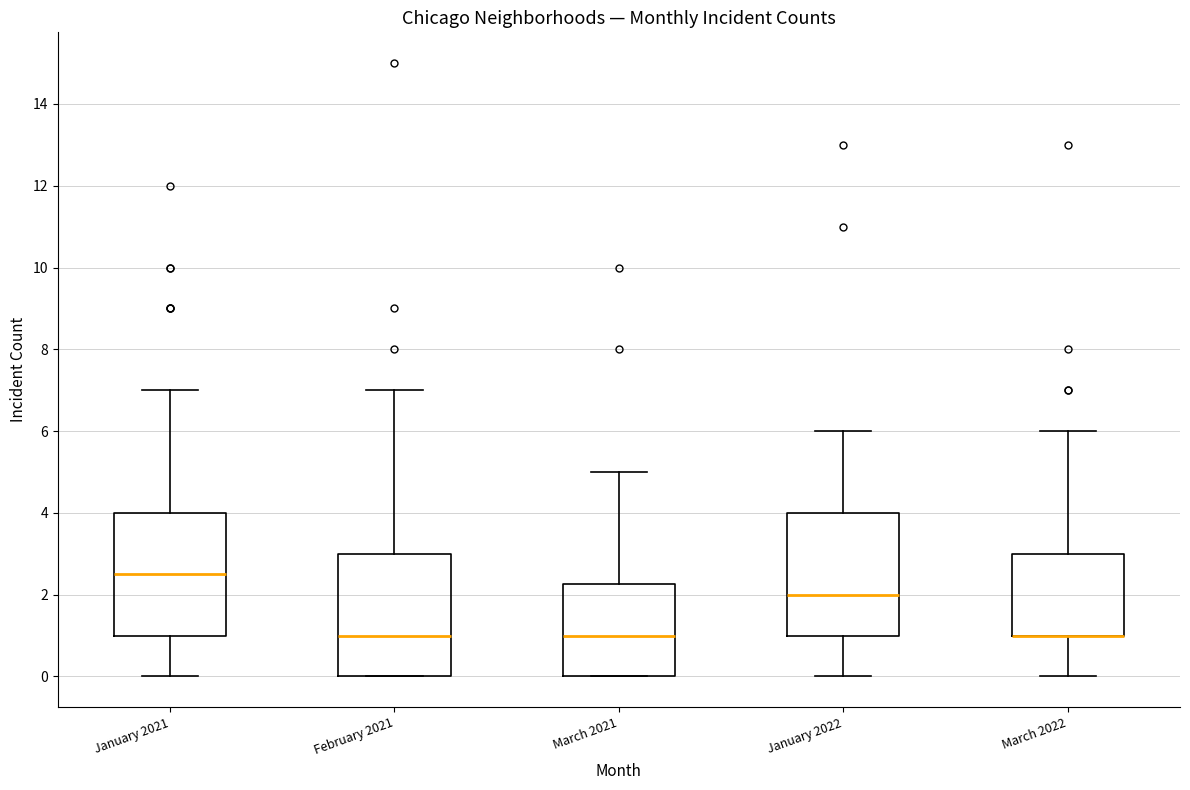

Reading left to right, read every box against the y-axis: the position of its median line, the range the box covers, and the ends of its whiskers. The values are not printed on the chart, so give them approximately, as read against the axis.

January 2021: median 2.6, box 1.0 to 4.0, whiskers 0.0 to 7.0
February 2021: median 1.0, box 0.0 to 3.0, whiskers 0.0 to 7.0
March 2021: median 1.0, box 0.0 to 2.2, whiskers 0.0 to 5.0
January 2022: median 2.0, box 1.0 to 4.0, whiskers 0.0 to 6.0
March 2022: median 1.0 (drawn on the box's lower edge), box 1.0 to 3.0, whiskers 0.0 to 6.0